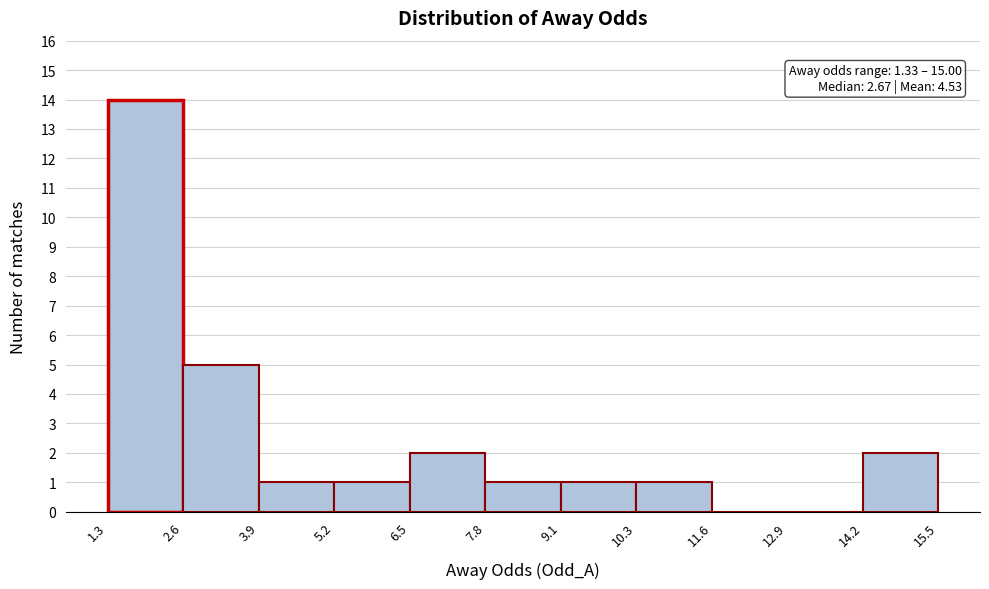

Over which range of the x-axis is the bar tallest?

1.3 to 2.6